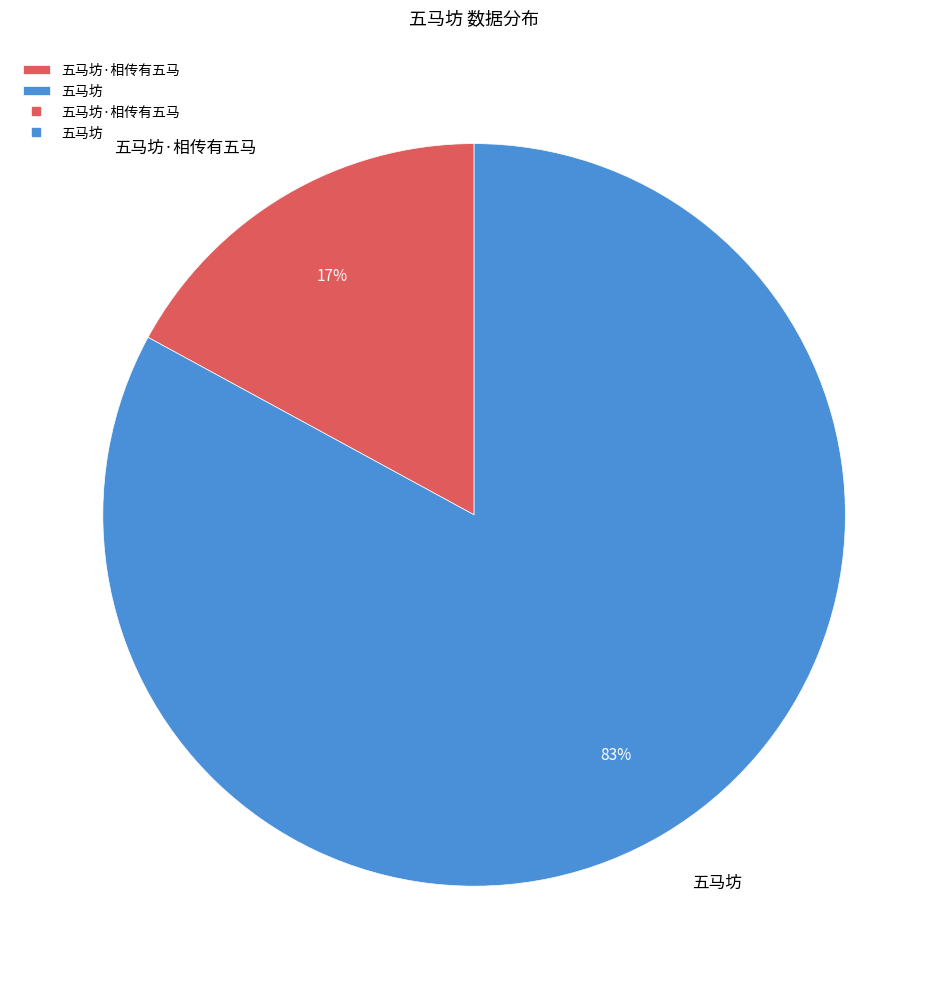

To the nearest percent, what portion does 五马坊·相传有五马 represent?

17%